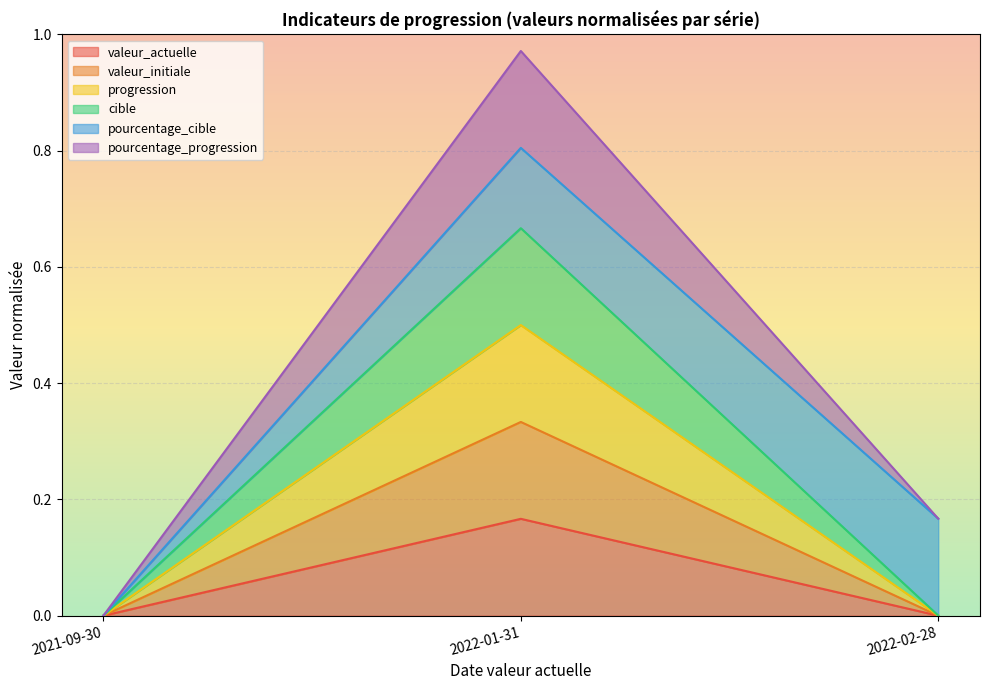

Which category has the highest value in the progression series?

2022-01-31